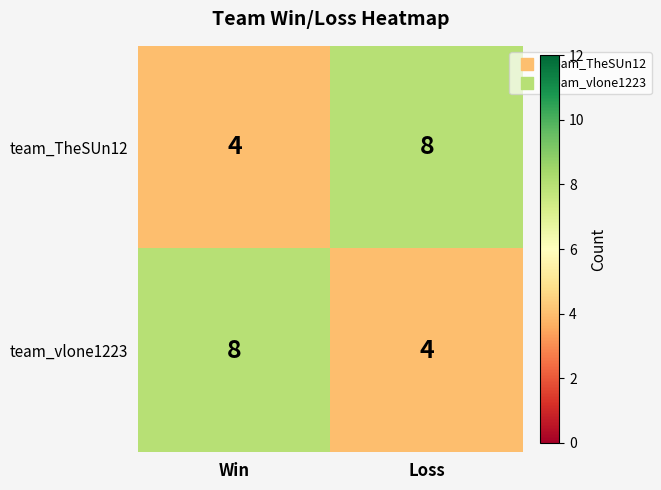

Reading left to right, extract all data points from this chart.

team_TheSUn12: 4	8
team_vlone1223: 8	4